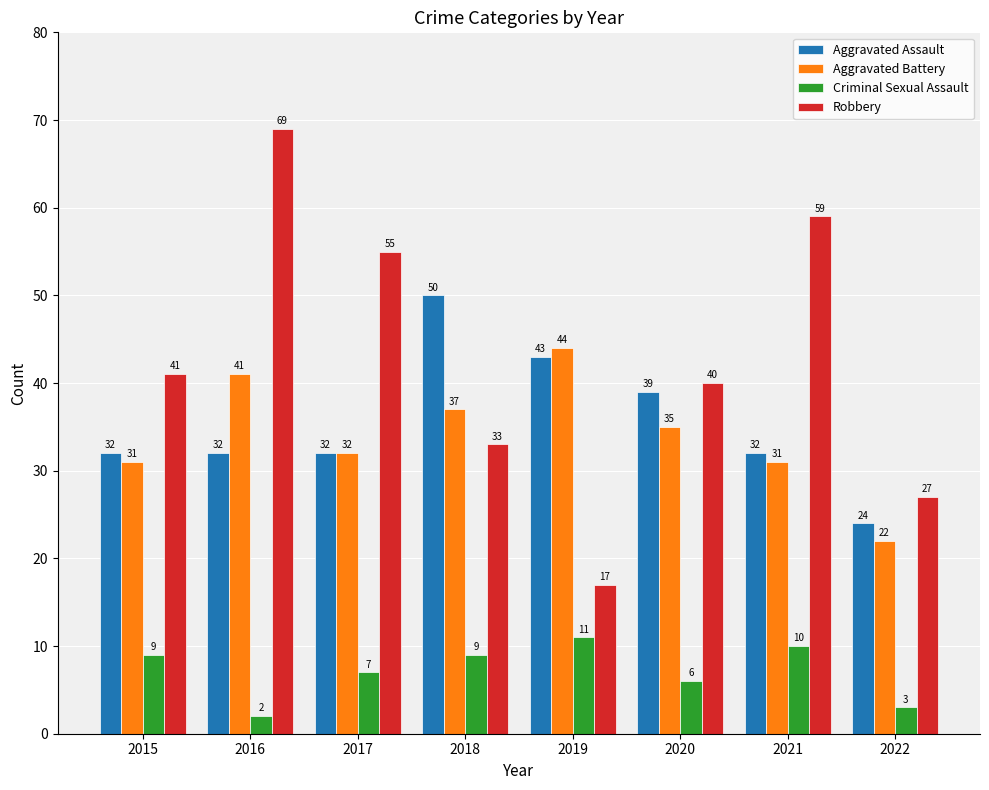

Which series has the largest range (max minus min)?

Robbery